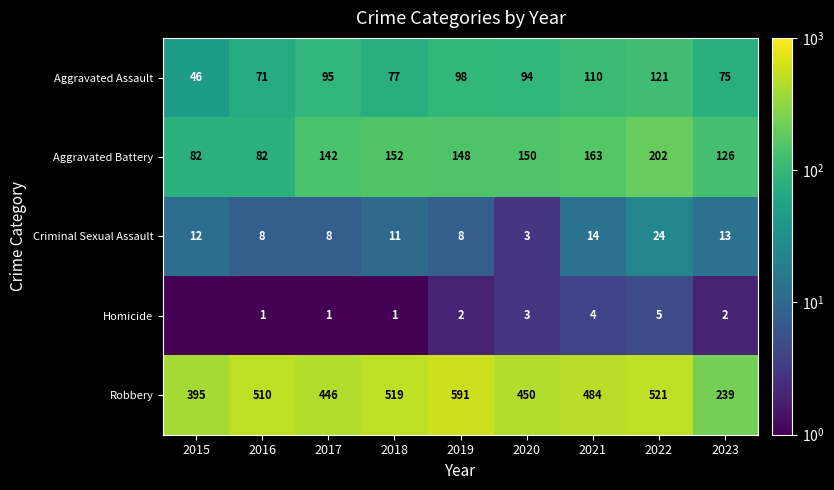

What is the lowest value of the Aggravated Assault series?

46.0